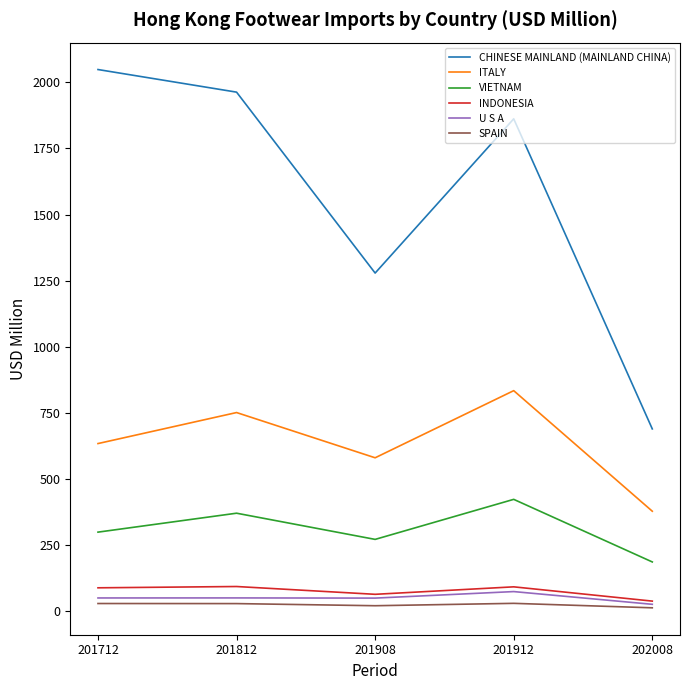

Which series has the largest range (max minus min)?

CHINESE MAINLAND (MAINLAND CHINA)